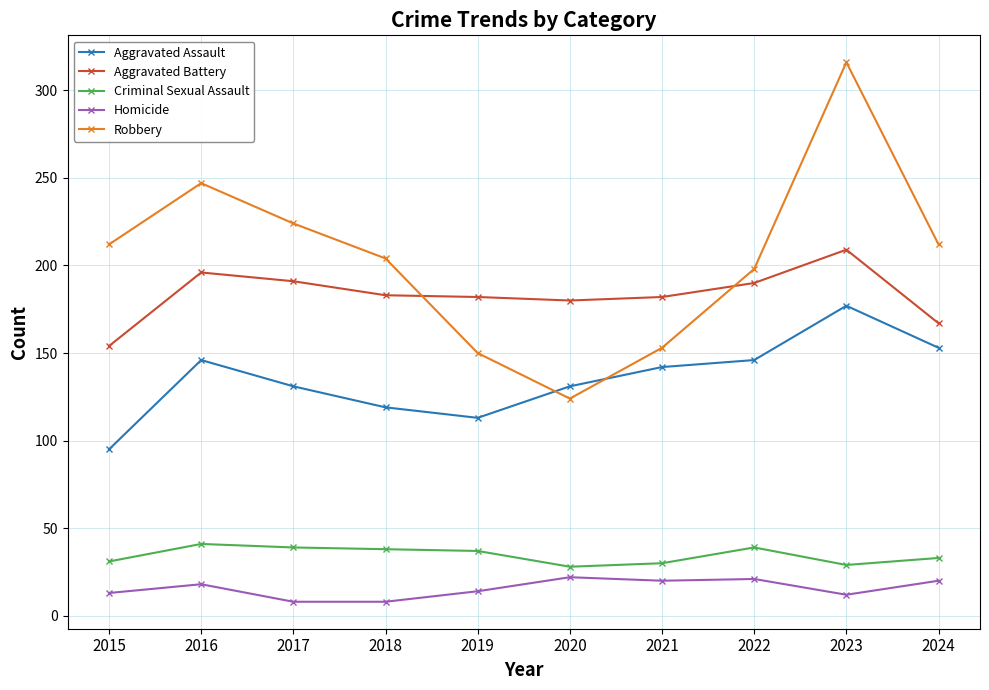

How many data points does each series have?

10